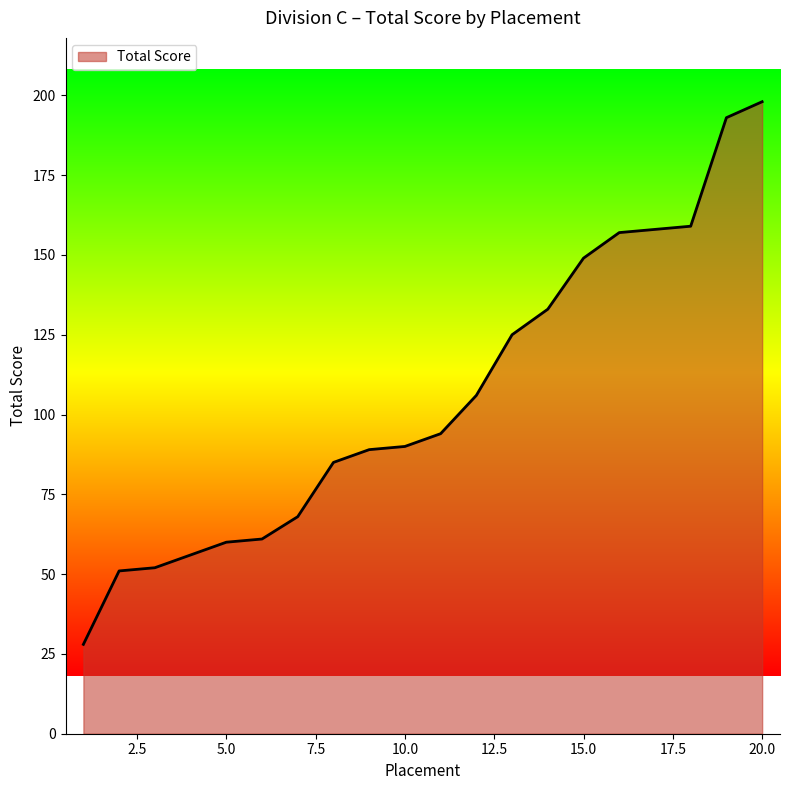

What is the minimum value shown in the chart?

28